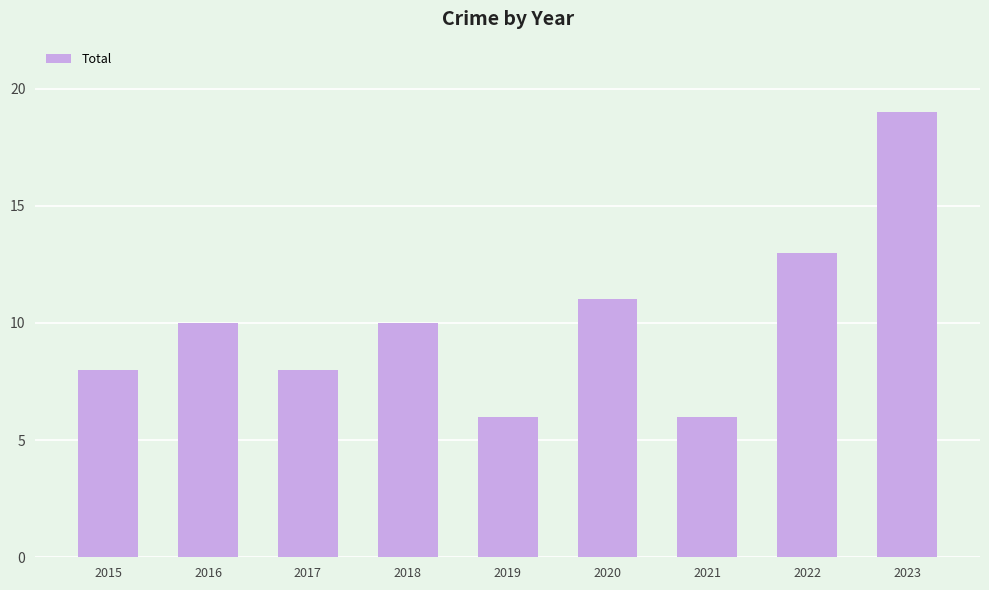

Is it true that the value at 2020 is 16?

False